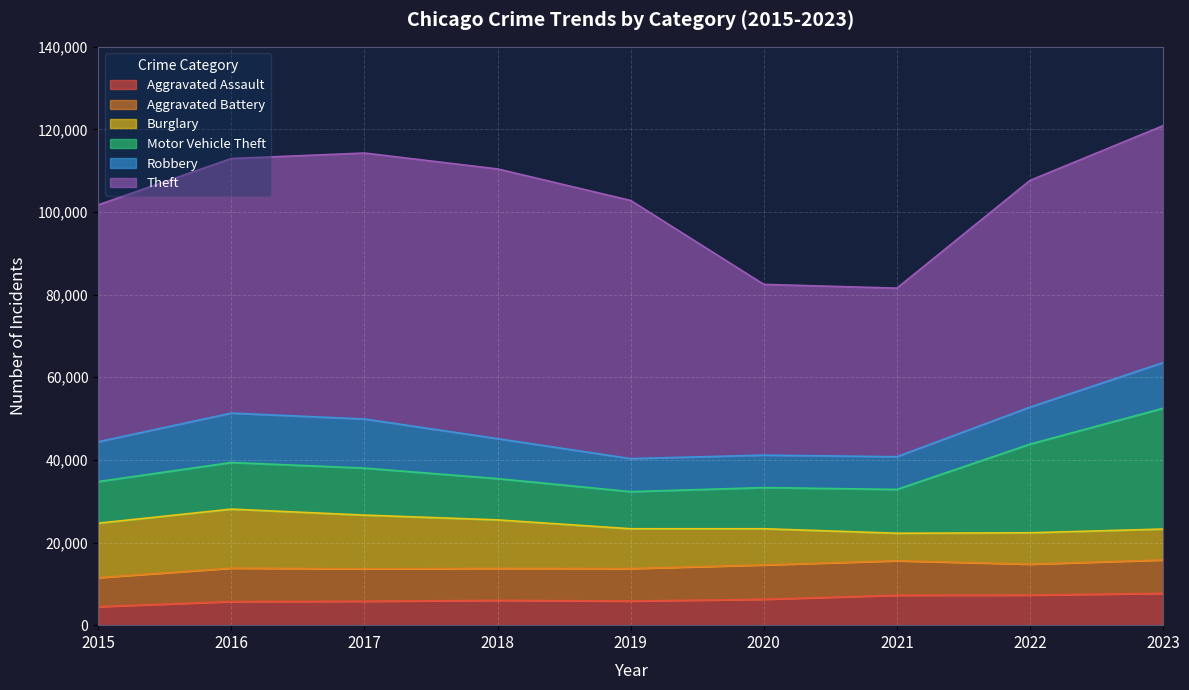

Rank the categories by Theft value from lowest to highest.

2021, 2020, 2022, 2015, 2023, 2016, 2019, 2017, 2018